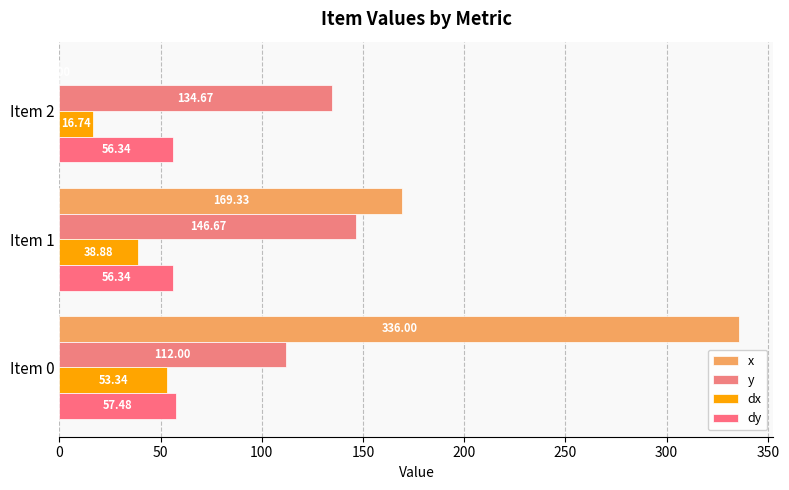

How many distinct data groups are displayed?

4